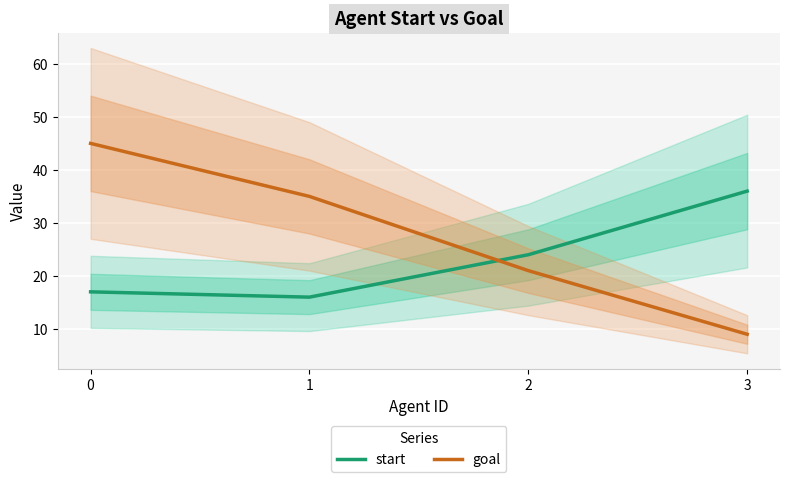

Does the chart display data point markers on the line(s)?

No